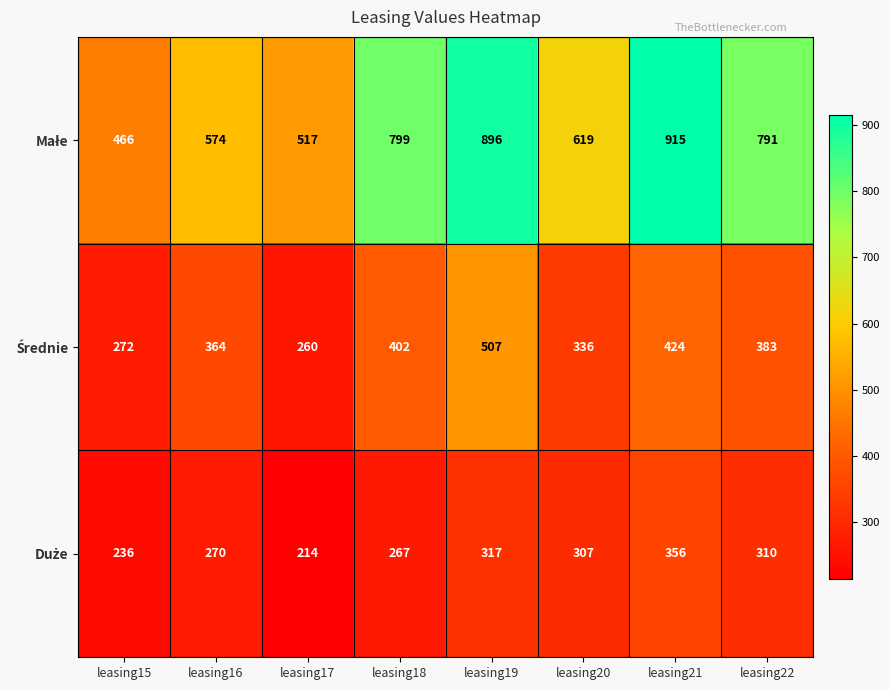

What is the difference between the highest and lowest values at leasing18?

532